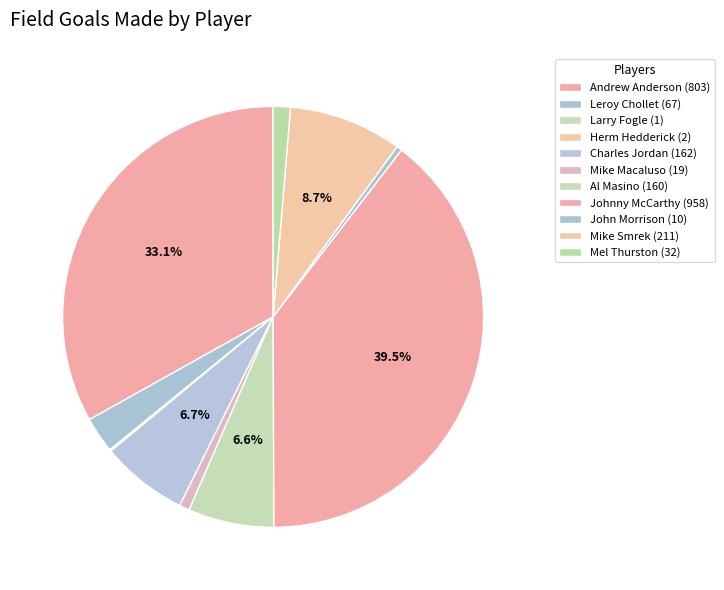

Count the number of slices in the pie.

11